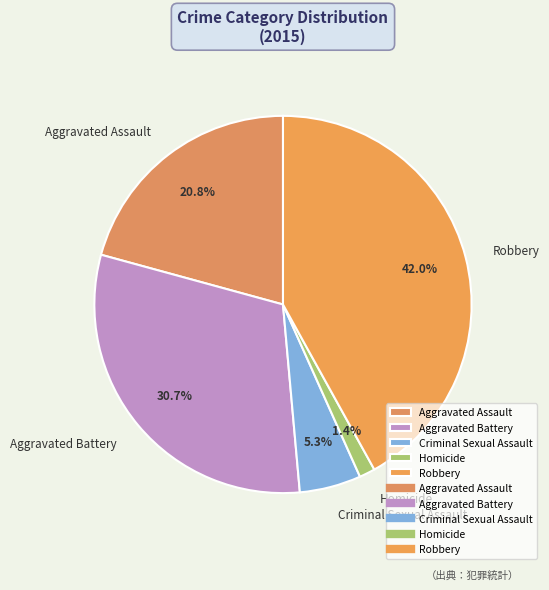

To the nearest percent, what is the difference between the Criminal Sexual Assault and Aggravated Battery slice percentages?

25%